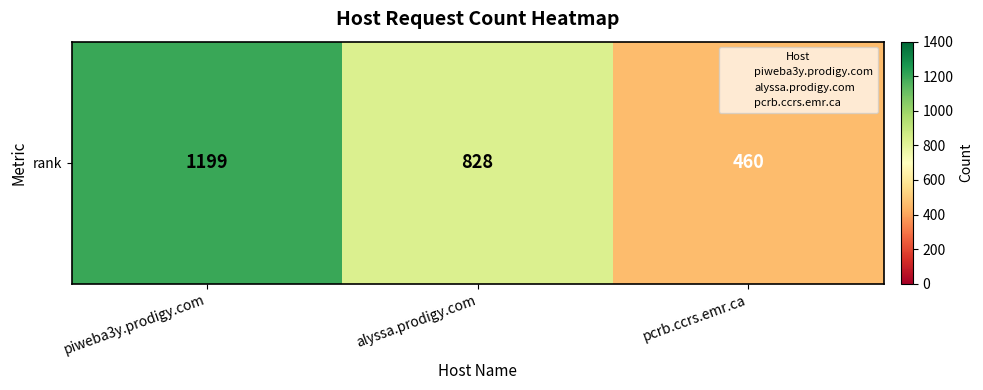

What is the minimum value shown in the chart?

460